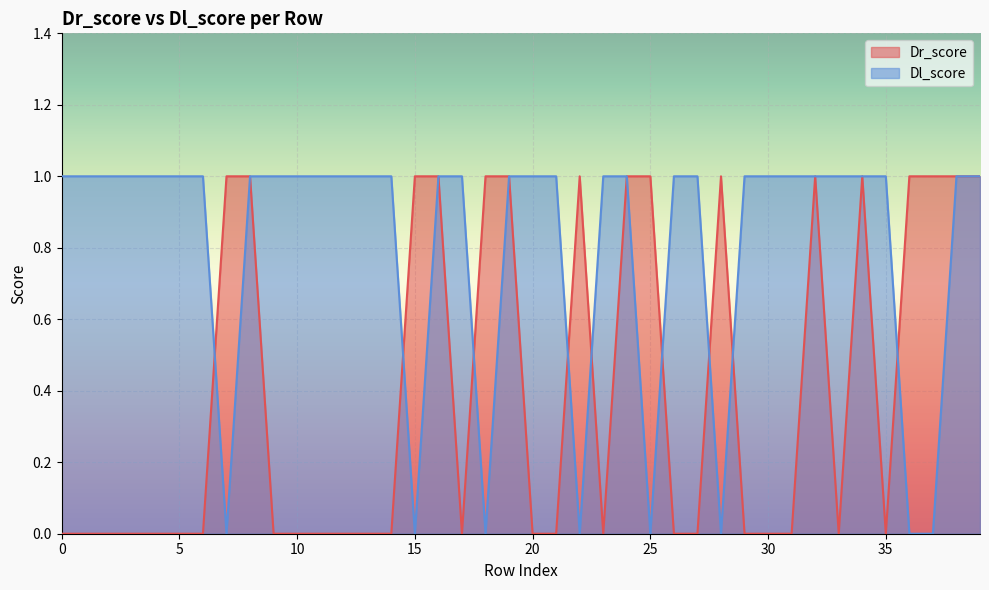

Rank the categories by Dr_score value from highest to lowest.

7, 8, 15, 16, 18, 19, 22, 24, 25, 28, 32, 34, 36, 37, 38, 39, 0, 1, 2, 3, 4, 5, 6, 9, 10, 11, 12, 13, 14, 17, 20, 21, 23, 26, 27, 29, 30, 31, 33, 35